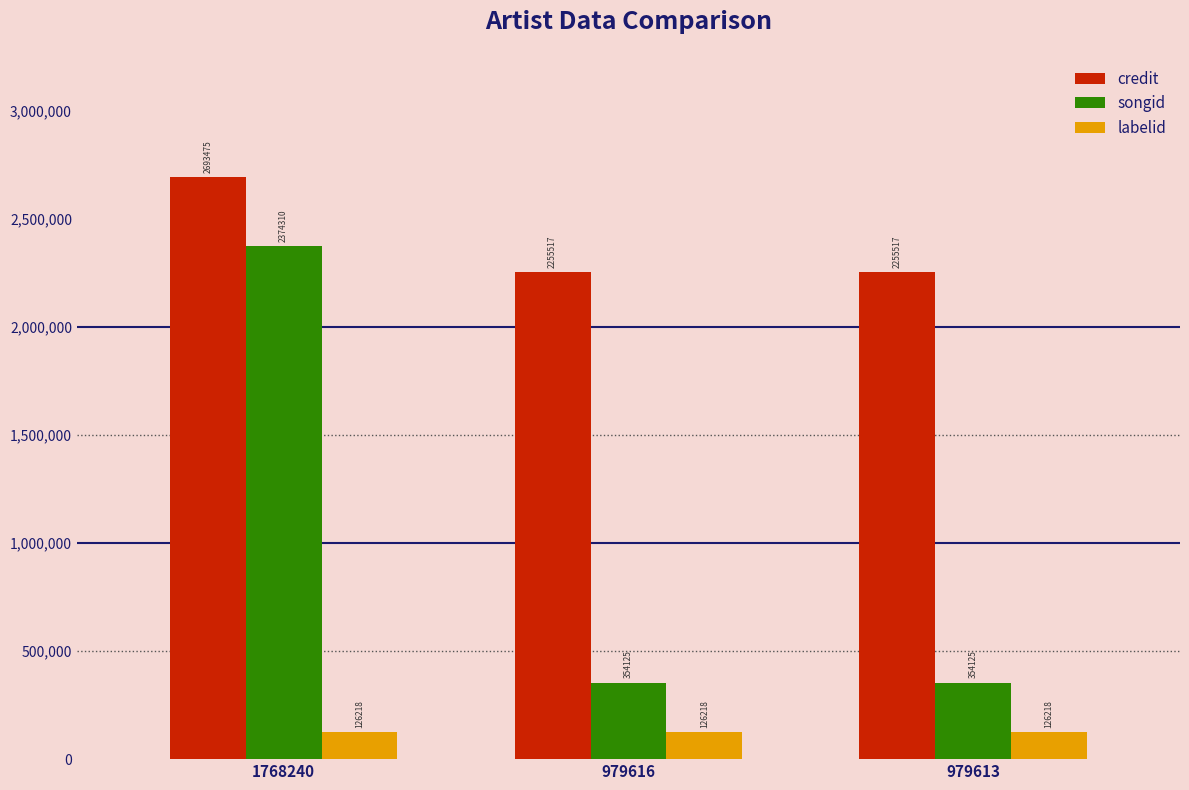

What is the spread (max minus min) of values at 1768240?

2567257